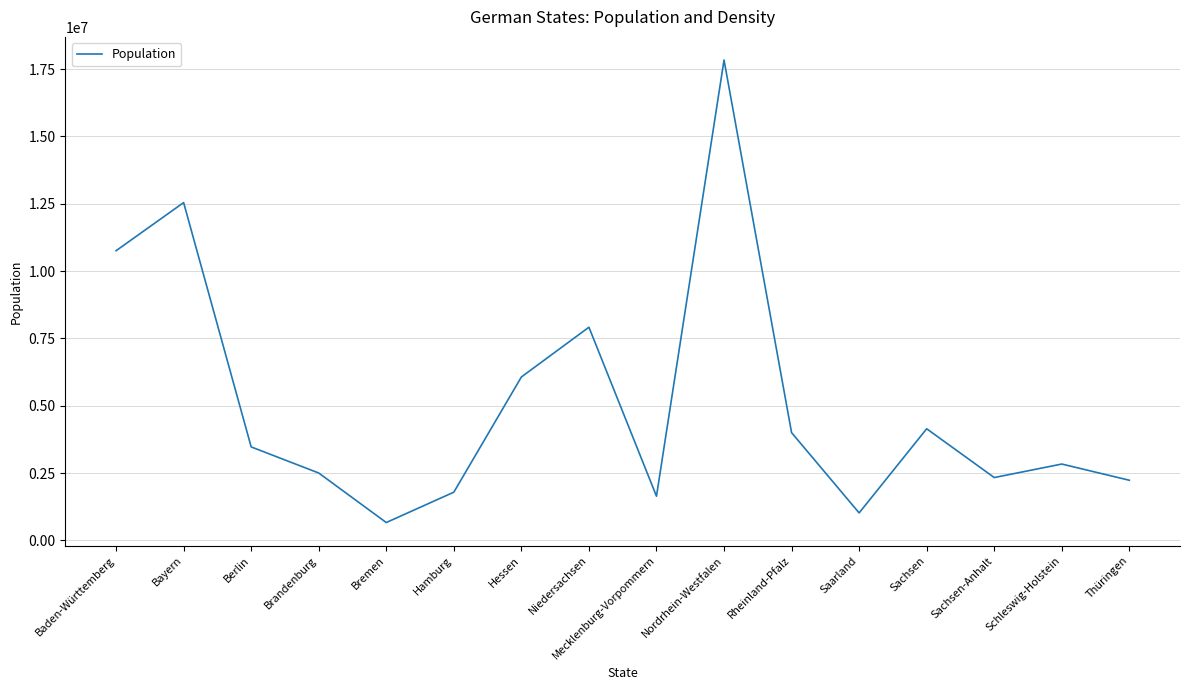

The chart shows a value of 4007328 at Schleswig-Holstein. True or false?

False